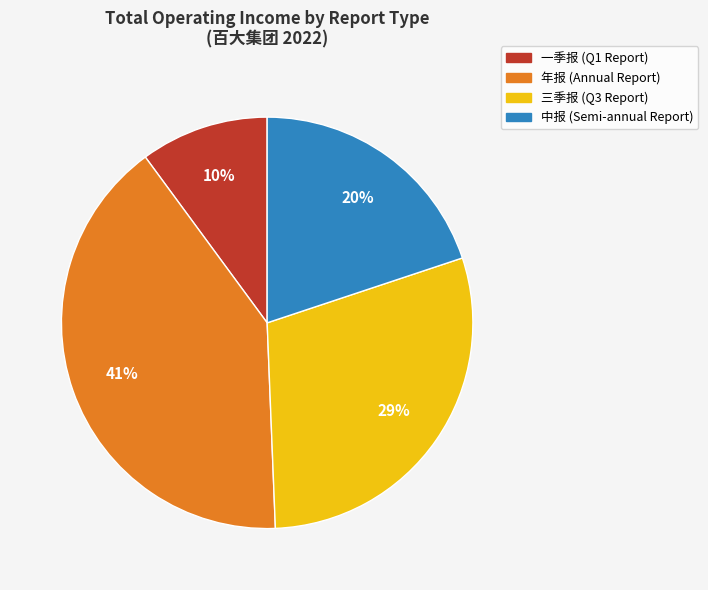

Between 年报 and 中报, which is larger?

年报